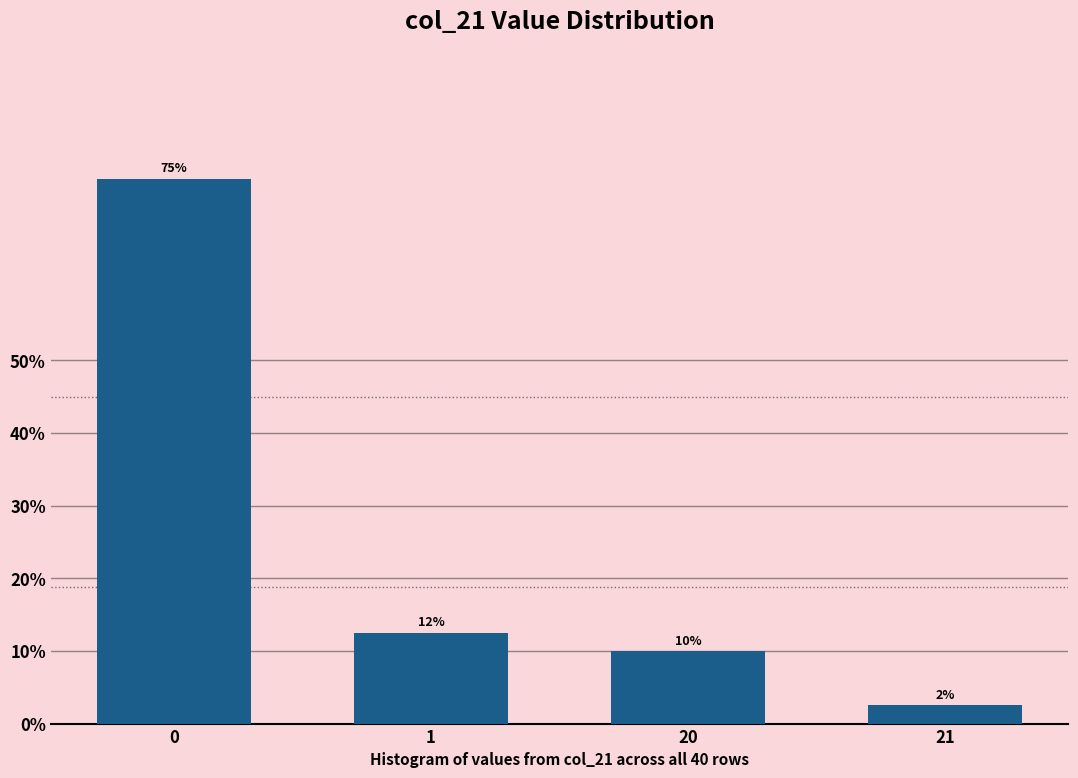

What is the value of the 1st bar from the left?

75.0